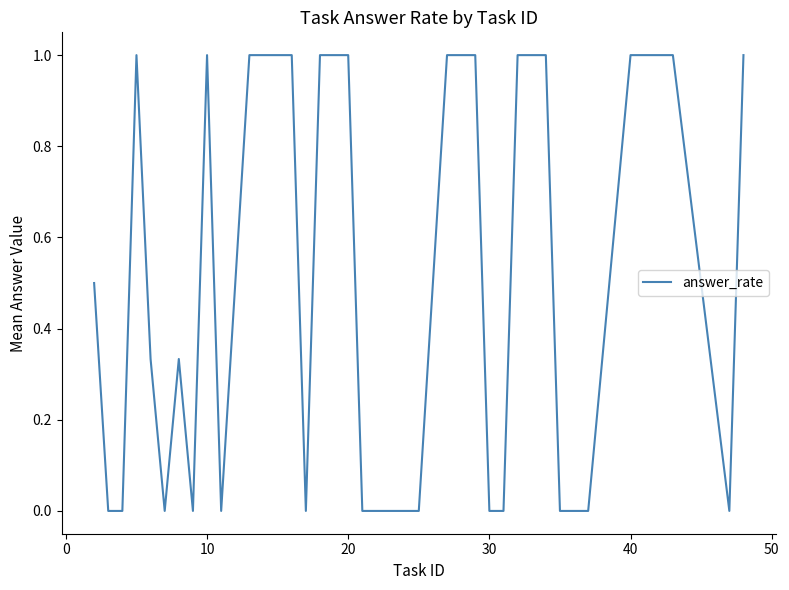

What is the maximum value shown in the chart?

1.0